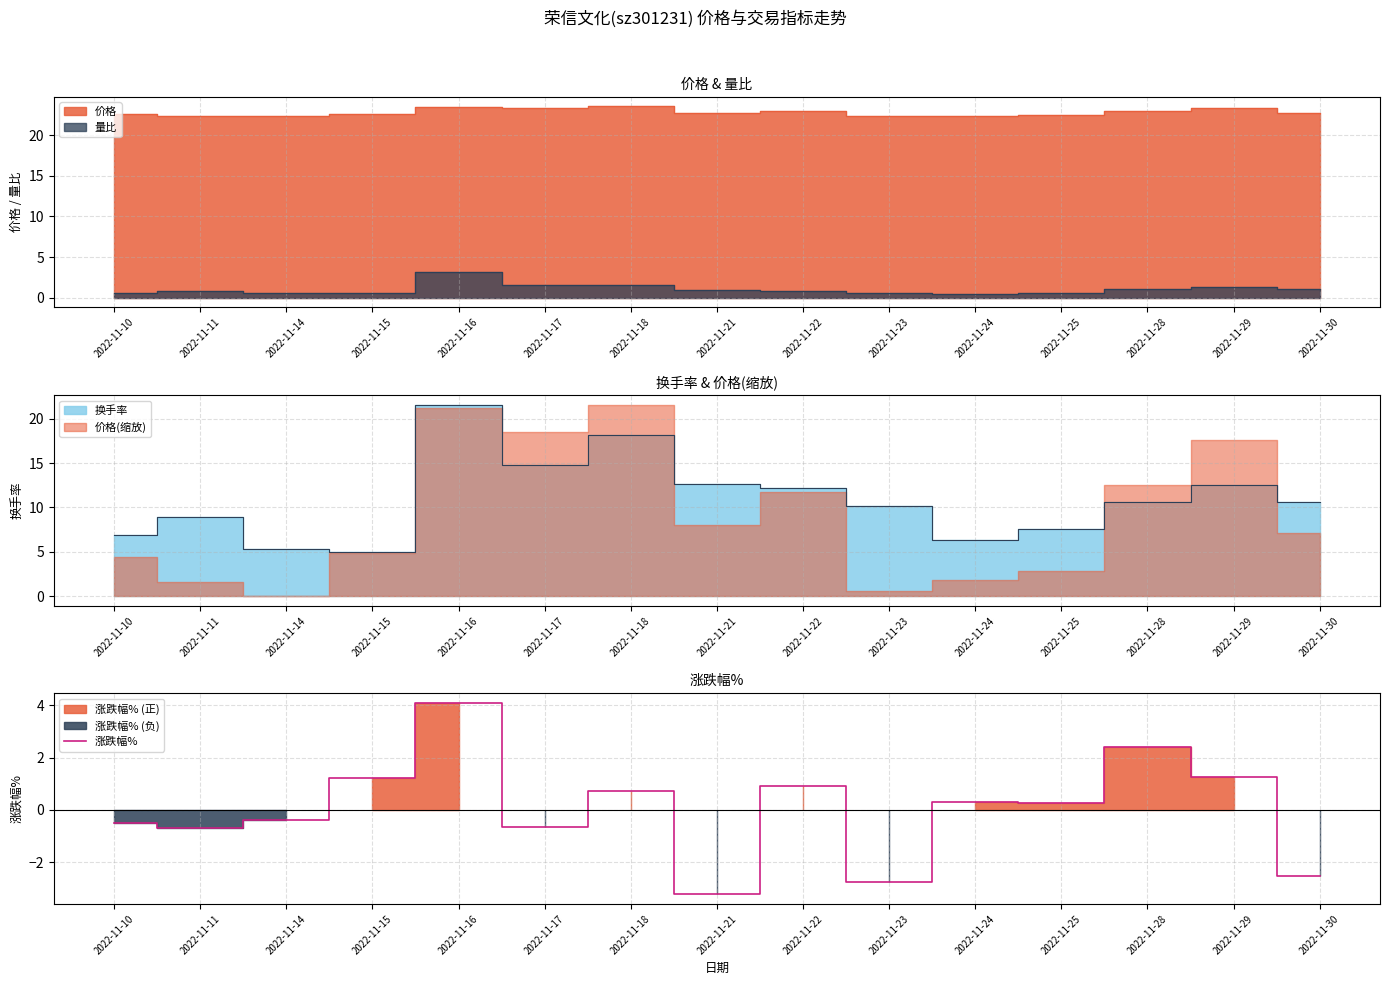

Reading right to left, extract all data points from this chart.

2022-11-30=-2.5	2022-11-29=1.3	2022-11-28=2.4	2022-11-25=0.3	2022-11-24=0.3	2022-11-23=-2.7	2022-11-22=0.9	2022-11-21=-3.2	2022-11-18=0.7	2022-11-17=-0.6	2022-11-16=4.1	2022-11-15=1.2	2022-11-14=-0.4	2022-11-11=-0.7	2022-11-10=-0.5